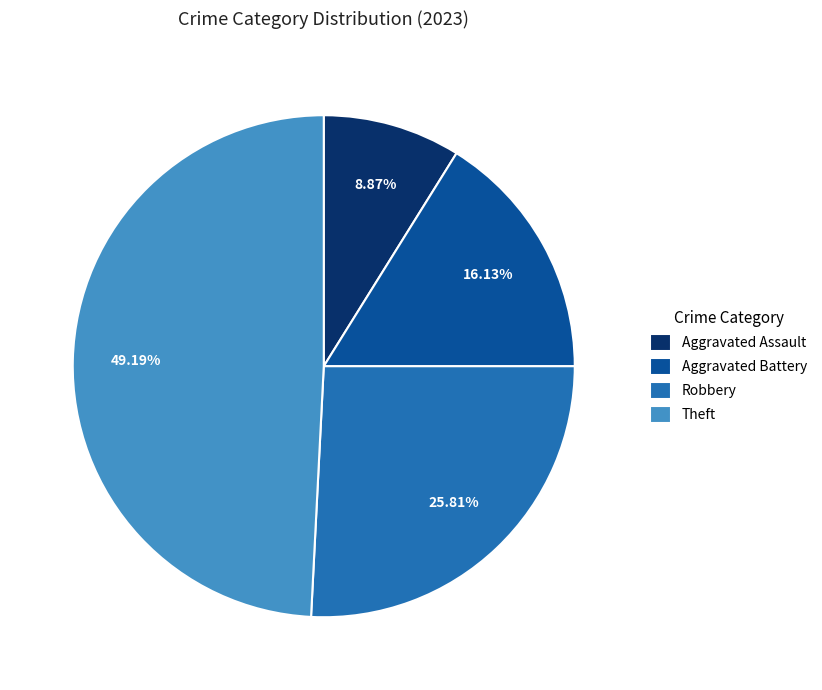

To the nearest percent, what portion does Aggravated Assault represent?

9%